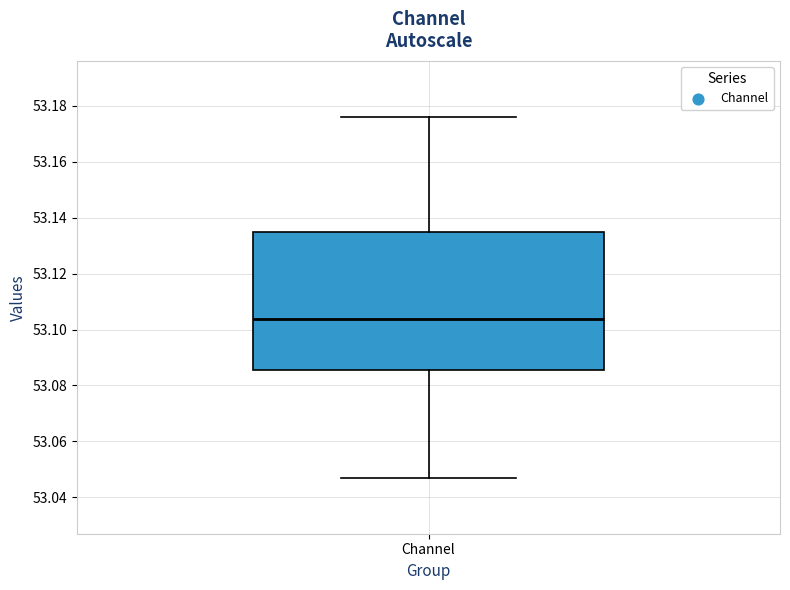

Where does the median line of the box for Channel sit on the y-axis? The values are not printed on the chart, so give them approximately, as read against the axis.

53.104